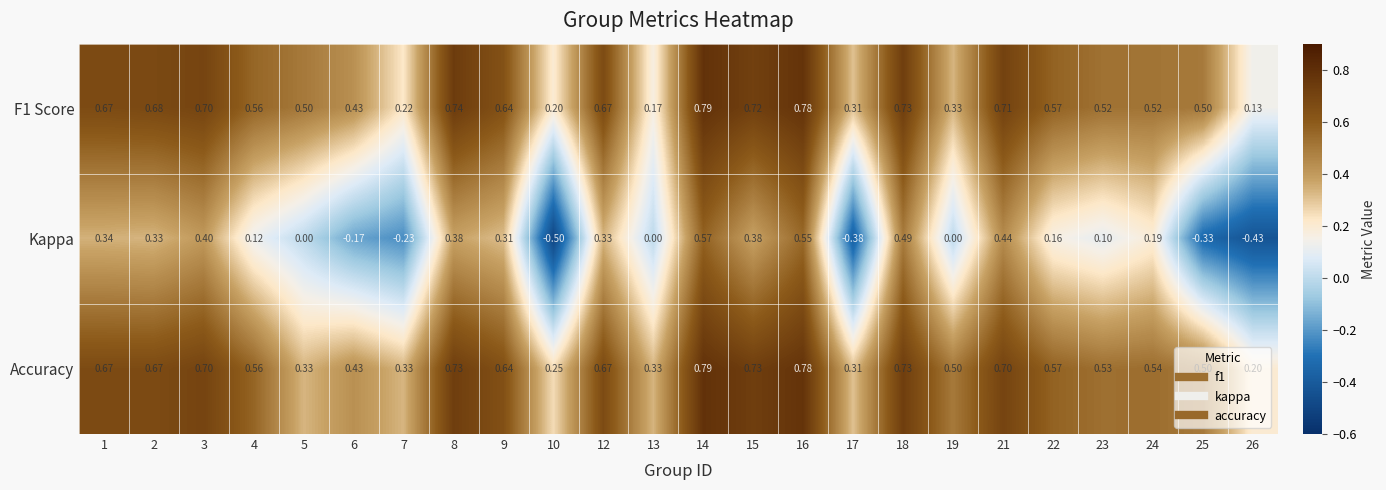

Which series has the largest range (max minus min)?

Kappa